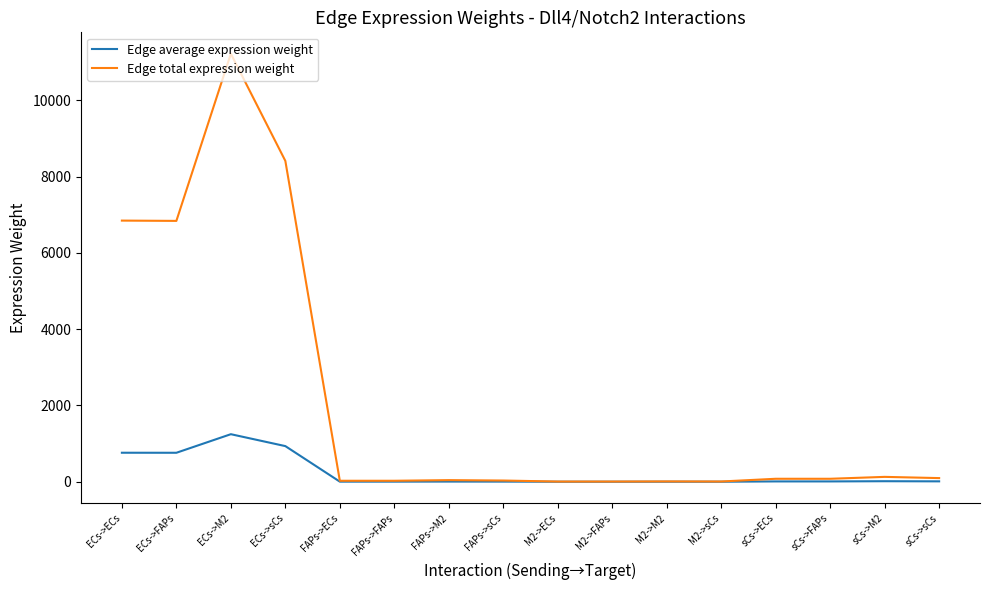

What is the greatest value displayed?

11218.9